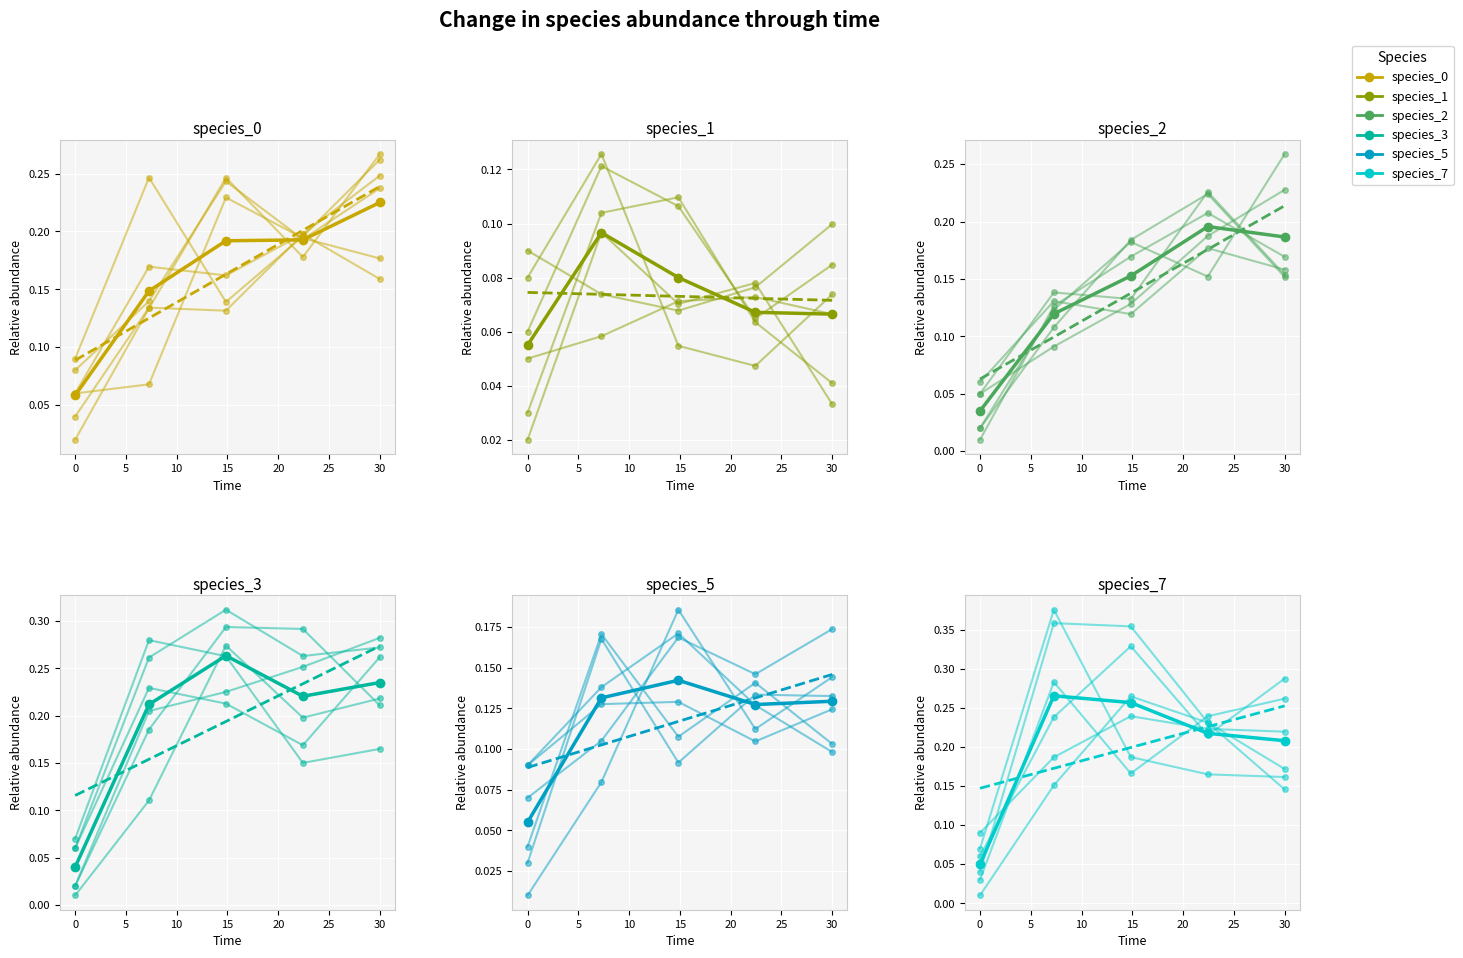

What is the maximum value for species_0?

0.2